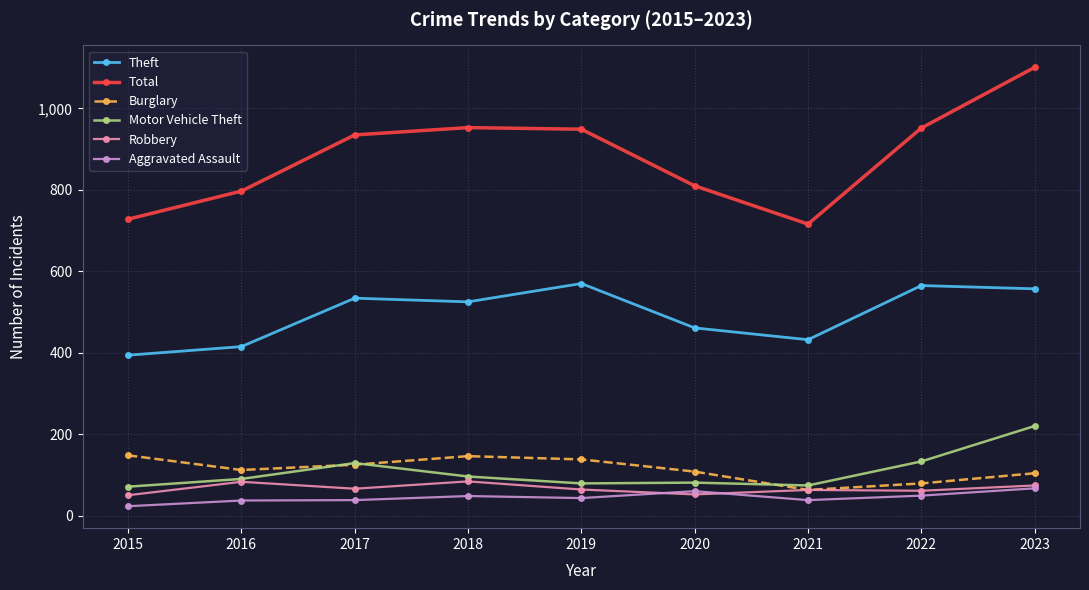

What value does the Motor Vehicle Theft series have at 2020, to the nearest 10?

80